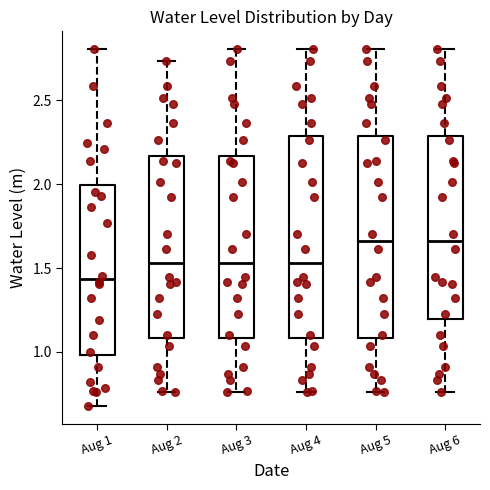

Reading left to right, transcribe this box plot: for each box, give where its median line is, the range the box spans, and where its two whiskers end, as read against the y-axis. The values are not printed on the chart, so give them approximately, as read against the axis.

Aug 1: median 1.45, box 1.00 to 2.00, whiskers 0.70 to 2.80
Aug 2: median 1.55, box 1.10 to 2.15, whiskers 0.75 to 2.75
Aug 3: median 1.55, box 1.10 to 2.15, whiskers 0.75 to 2.80
Aug 4: median 1.55, box 1.10 to 2.30, whiskers 0.75 to 2.80
Aug 5: median 1.65, box 1.10 to 2.30, whiskers 0.75 to 2.80
Aug 6: median 1.65, box 1.20 to 2.30, whiskers 0.75 to 2.80